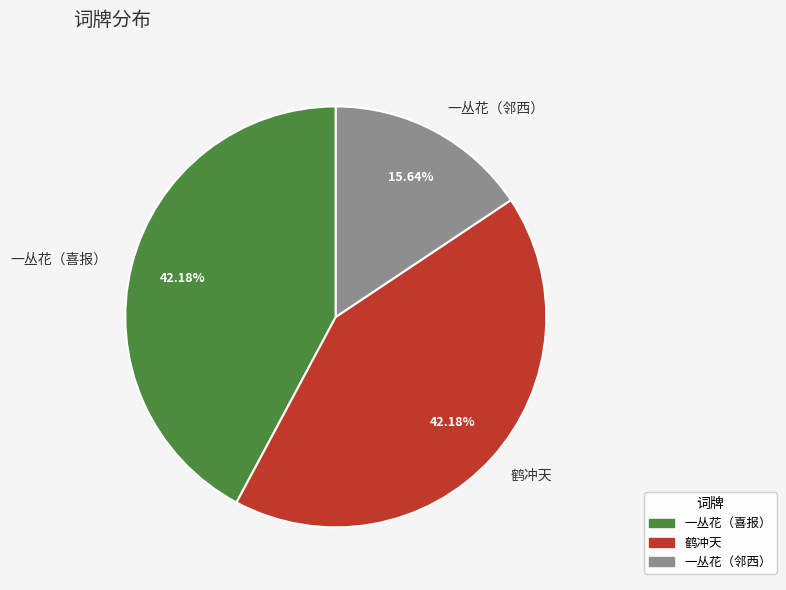

Which slice is the smallest?

一丛花（邻西）